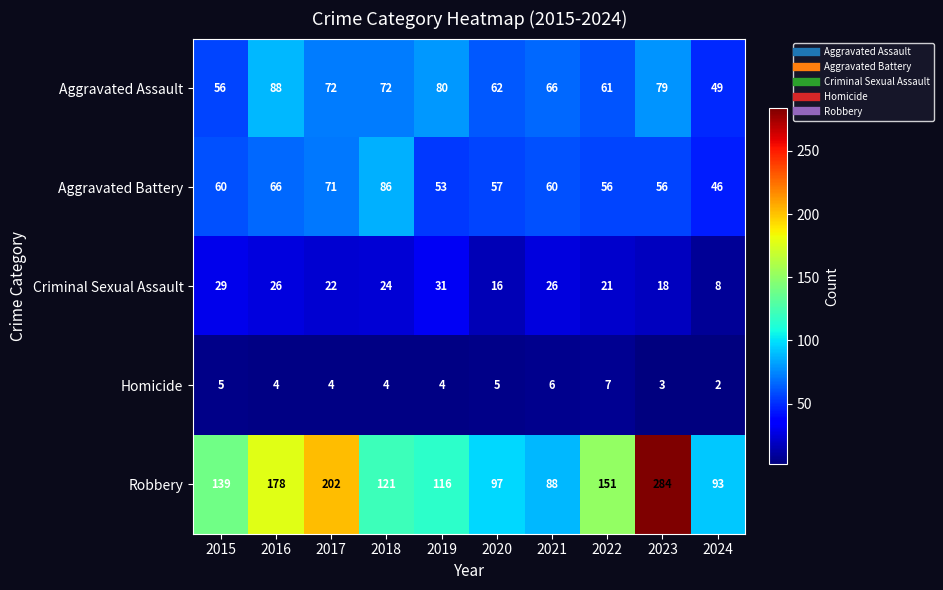

How many series are shown in this chart?

5